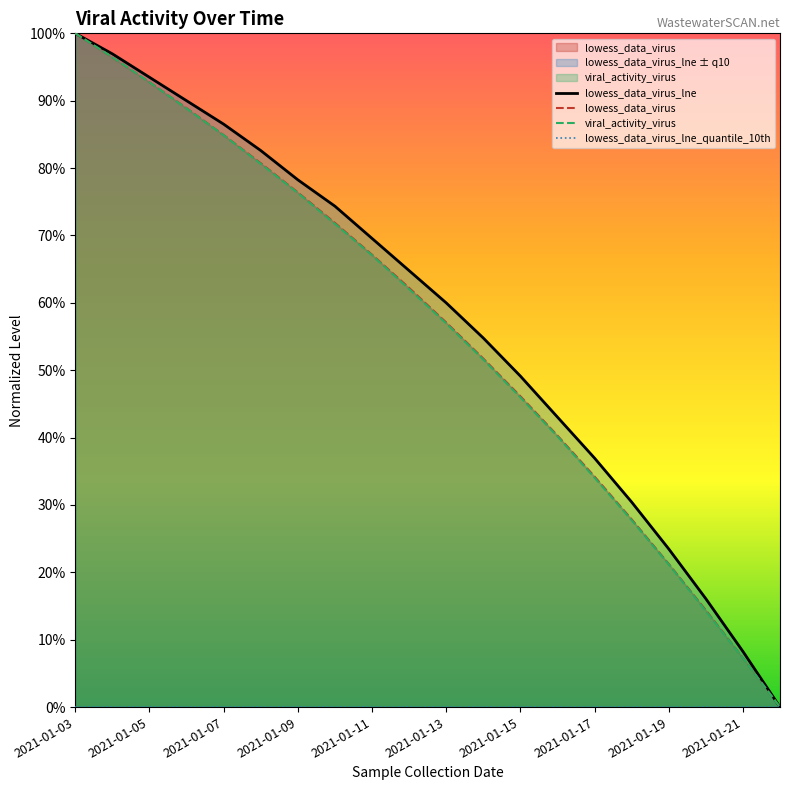

Reading right to left, extract all data points from this chart.

lowess_data_virus: 2021-01-22=0.0	2021-01-21=0.1	2021-01-20=0.1	2021-01-19=0.2	2021-01-18=0.3	2021-01-17=0.3	2021-01-16=0.4	2021-01-15=0.5	2021-01-14=0.5	2021-01-13=0.6	2021-01-12=0.6	2021-01-11=0.7	2021-01-10=0.7	2021-01-09=0.8	2021-01-08=0.8	2021-01-07=0.8	2021-01-06=0.9	2021-01-05=0.9	2021-01-04=1.0	2021-01-03=1.0
lowess_data_virus_lne: 2021-01-22=0.0	2021-01-21=0.1	2021-01-20=0.2	2021-01-19=0.2	2021-01-18=0.3	2021-01-17=0.4	2021-01-16=0.4	2021-01-15=0.5	2021-01-14=0.5	2021-01-13=0.6	2021-01-12=0.6	2021-01-11=0.7	2021-01-10=0.7	2021-01-09=0.8	2021-01-08=0.8	2021-01-07=0.9	2021-01-06=0.9	2021-01-05=0.9	2021-01-04=1.0	2021-01-03=1.0
viral_activity_virus: 2021-01-22=0.0	2021-01-21=0.1	2021-01-20=0.1	2021-01-19=0.2	2021-01-18=0.3	2021-01-17=0.3	2021-01-16=0.4	2021-01-15=0.5	2021-01-14=0.5	2021-01-13=0.6	2021-01-12=0.6	2021-01-11=0.7	2021-01-10=0.7	2021-01-09=0.8	2021-01-08=0.8	2021-01-07=0.8	2021-01-06=0.9	2021-01-05=0.9	2021-01-04=1.0	2021-01-03=1.0